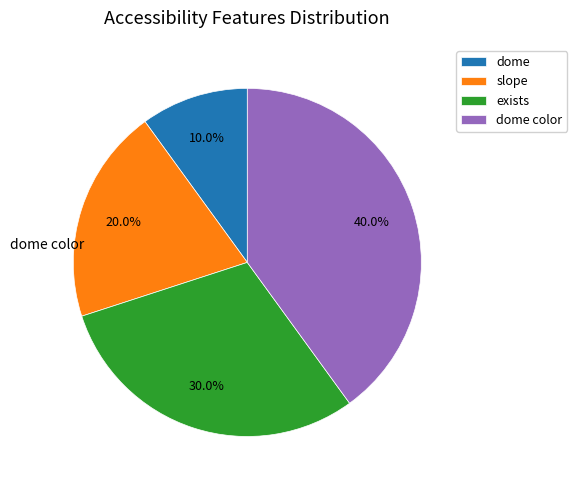

How many slices are in this pie chart?

4